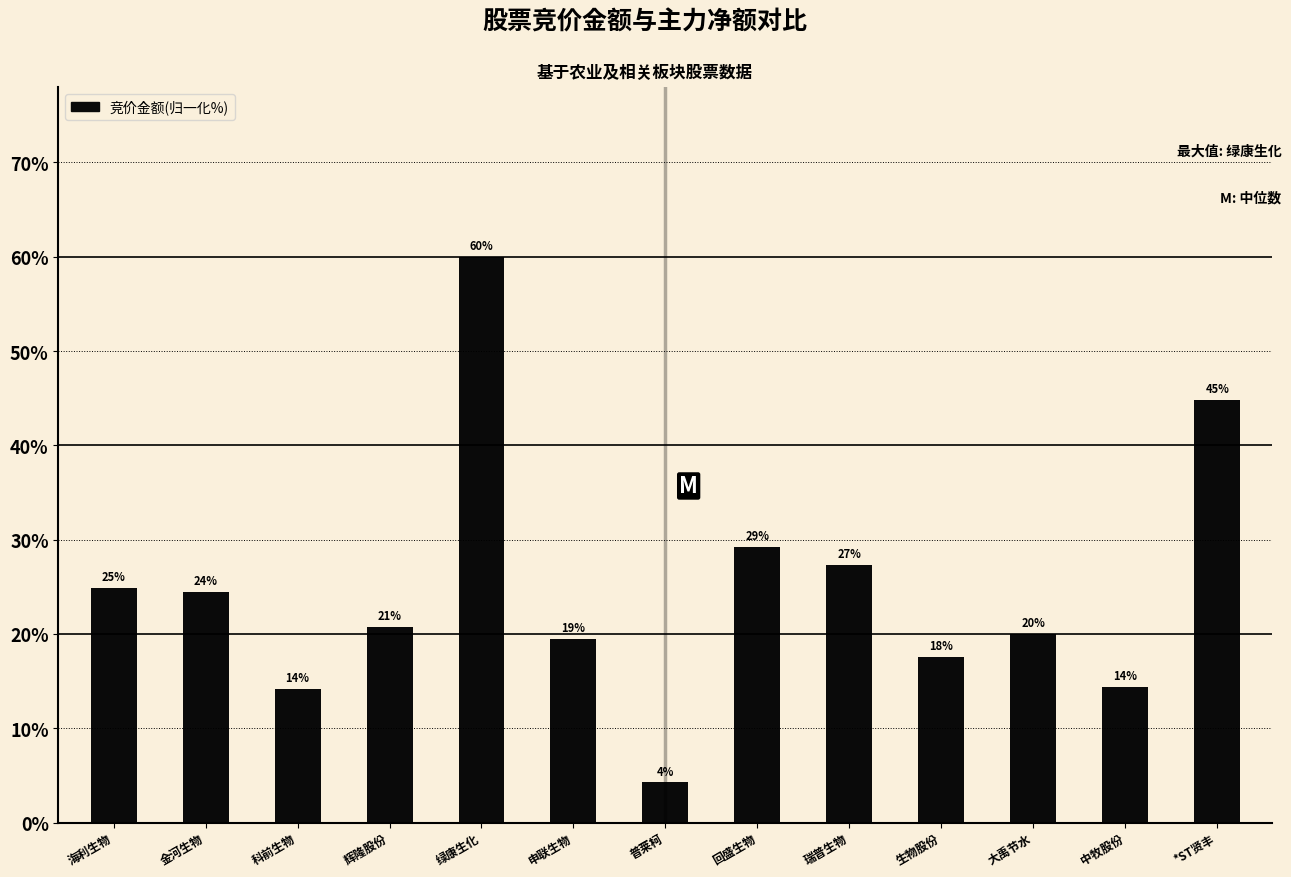

What is the difference between the values at 申联生物 and 绿康生化?

40.5